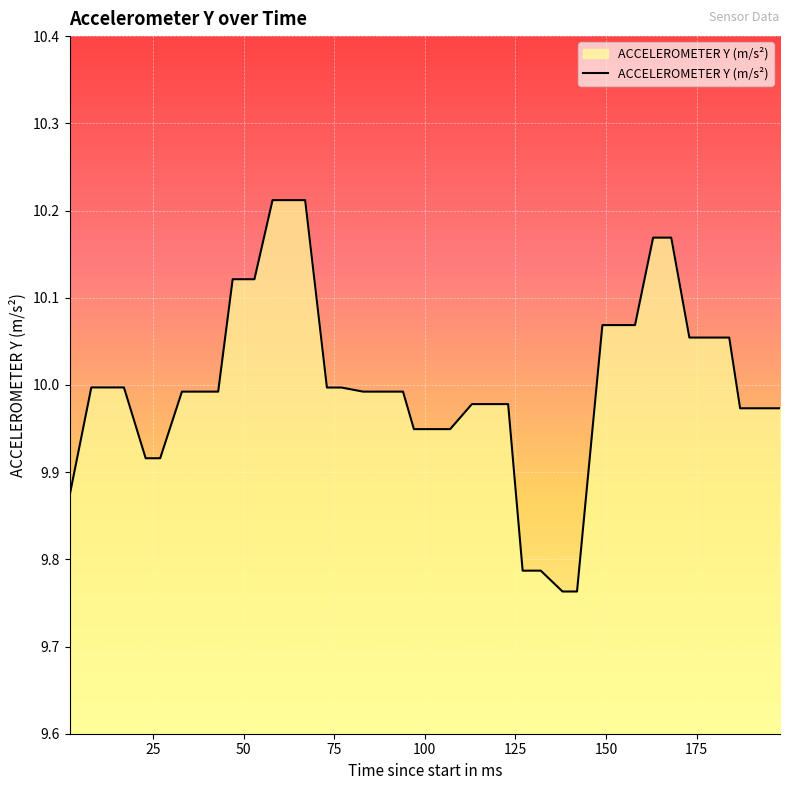

True or false: there are more than 1 points higher than both neighbors.

False